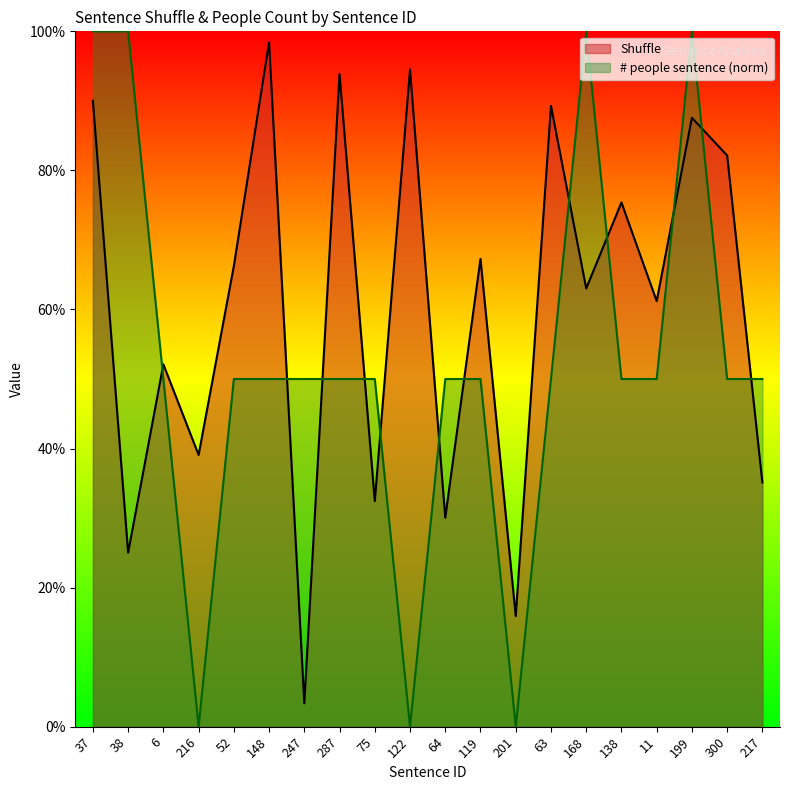

Reading left to right, extract all data points from this chart.

Shuffle: 37=0.9	38=0.3	6=0.5	216=0.4	52=0.7	148=1.0	247=0.0	287=0.9	75=0.3	122=0.9	64=0.3	119=0.7	201=0.2	63=0.9	168=0.6	138=0.8	11=0.6	199=0.9	300=0.8	217=0.4
# people sentence: 37=1.0	38=1.0	6=0.5	216=0.0	52=0.5	148=0.5	247=0.5	287=0.5	75=0.5	122=0.0	64=0.5	119=0.5	201=0.0	63=0.5	168=1.0	138=0.5	11=0.5	199=1.0	300=0.5	217=0.5